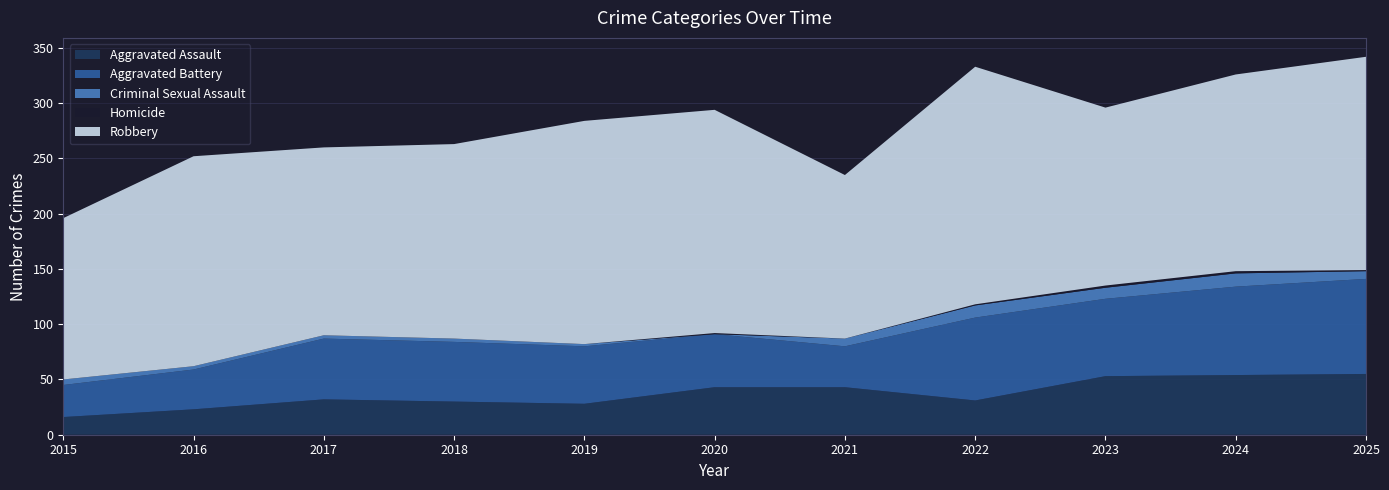

Reading left to right, extract all data points from this chart.

Aggravated Assault: 16	23	32	30	28	43	43	31	53	54	55
Aggravated Battery: 29	36	55	54	52	48	37	75	70	80	86
Criminal Sexual Assault: 5	3	3	3	2	0	7	11	10	12	7
Homicide: 0	0	0	0	0	1	0	1	2	2	1
Robbery: 146	190	170	176	202	202	148	215	161	178	193